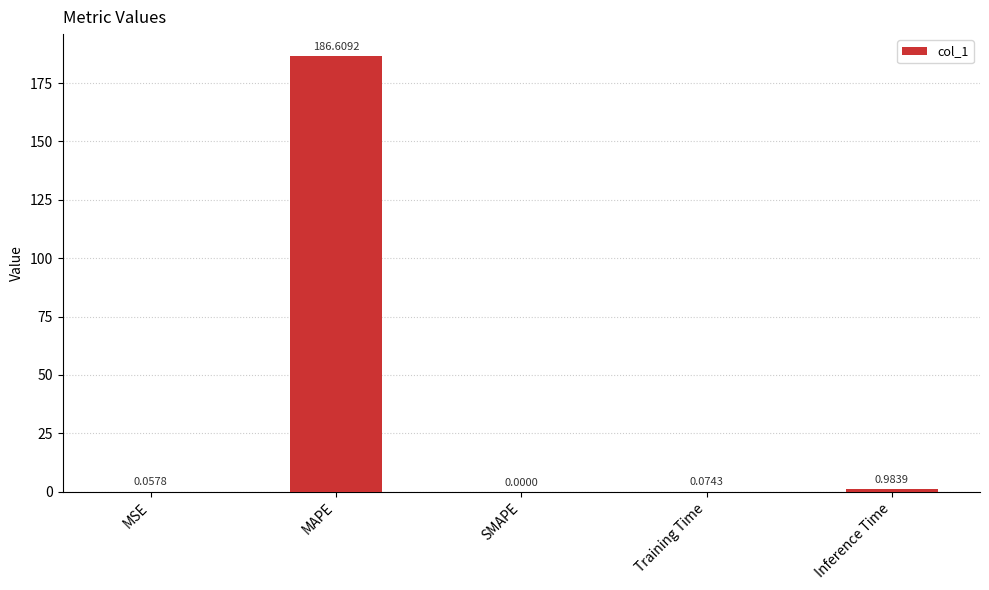

Which label corresponds to the largest value in the chart?

MAPE